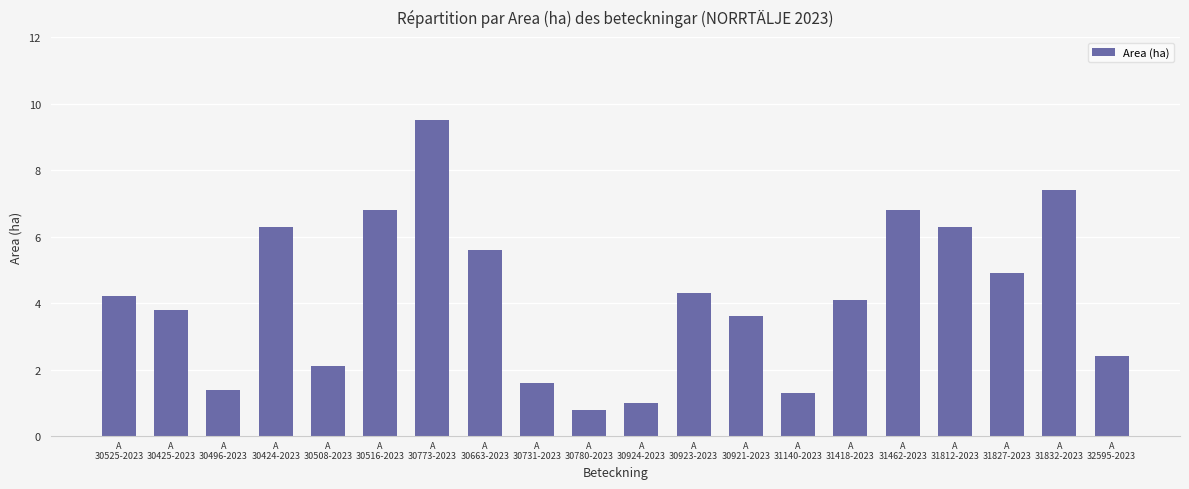

Does the chart contain any negative values?

No